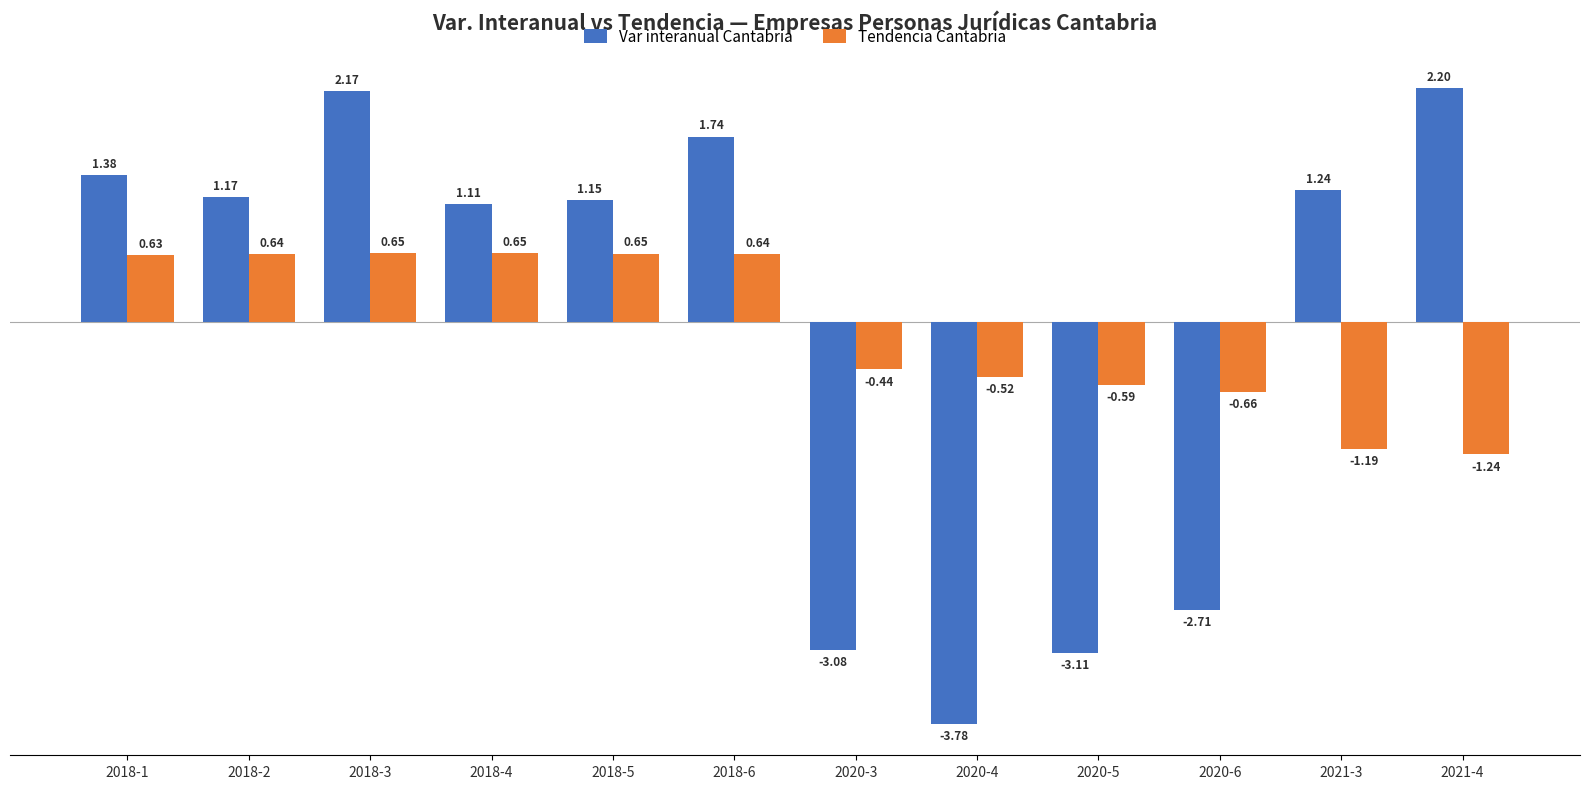

Between 2020-4 and 2020-5, which series saw the biggest shift?

Var interanual Cantabria